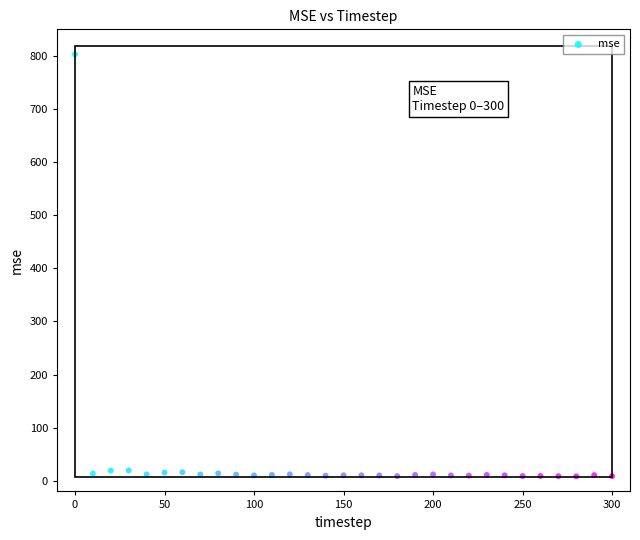

What is the range of X values (max minus min)?

300.0